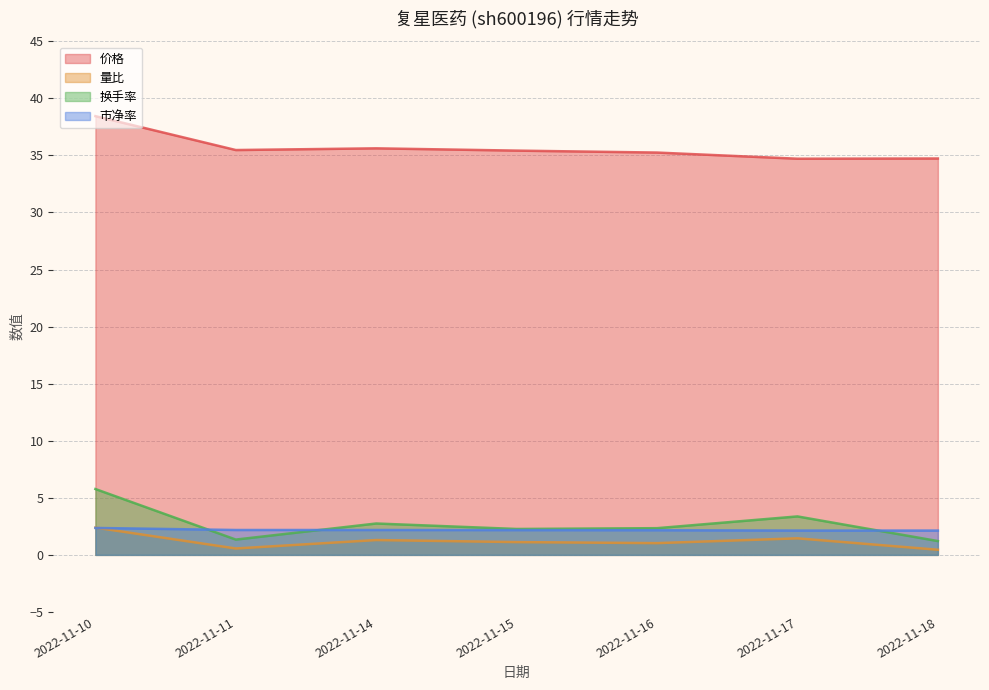

At 2022-11-17, list the series in order from largest to smallest.

价格, 换手率, 市净率, 量比